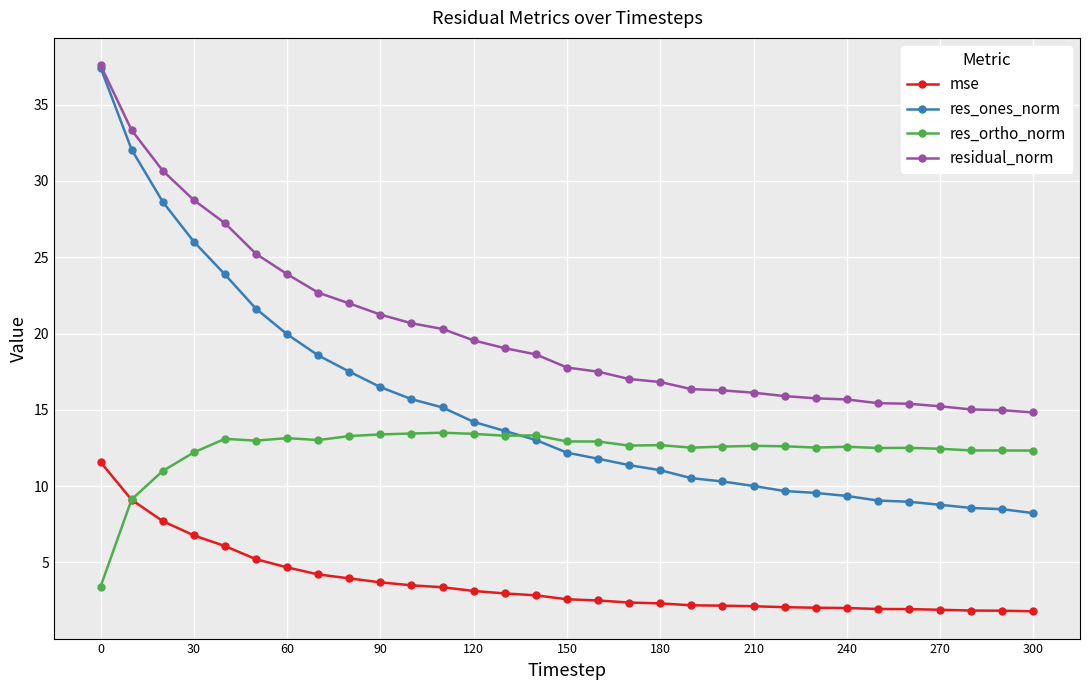

What is the smallest value displayed?

1.8